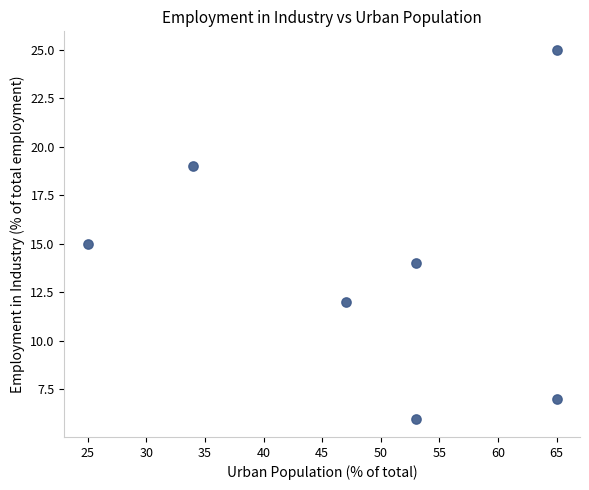

What is the range of X values (max minus min)?

40